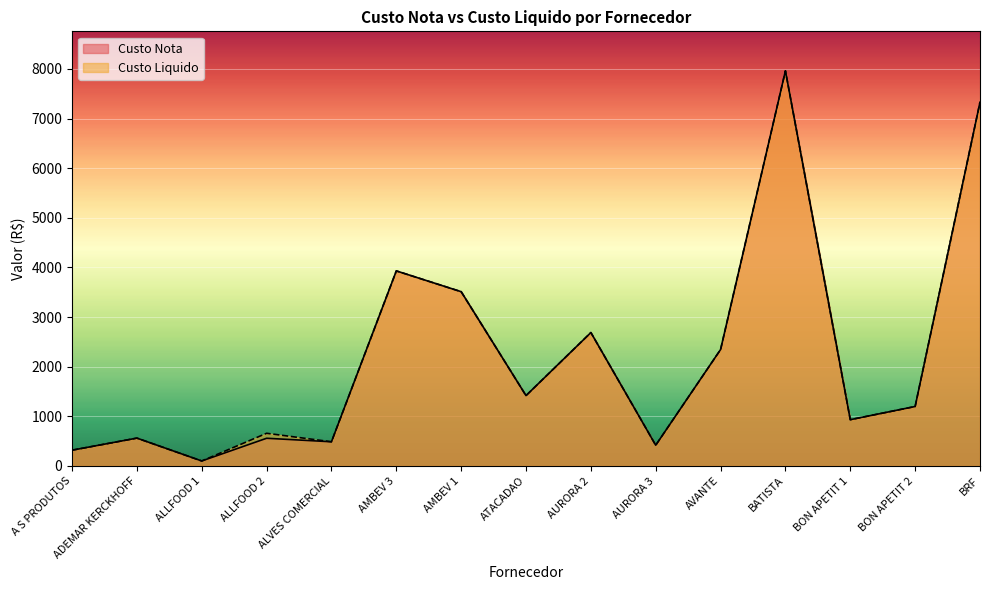

True or false: Custo Nota and Custo Liquido cross at least once.

False